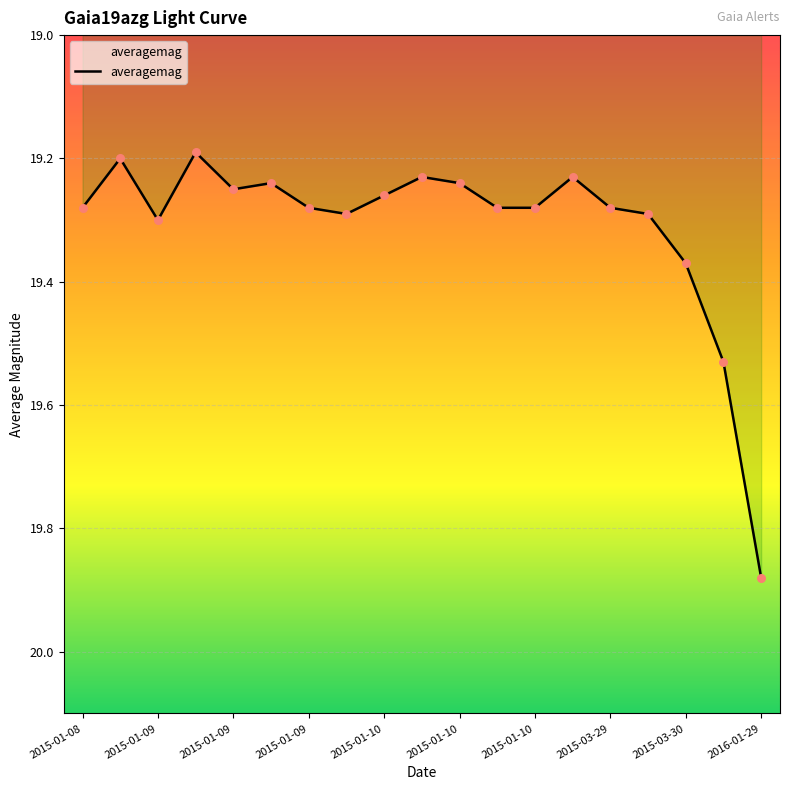

Between 2016-01-29 and 2015-01-09, which is larger?

2016-01-29